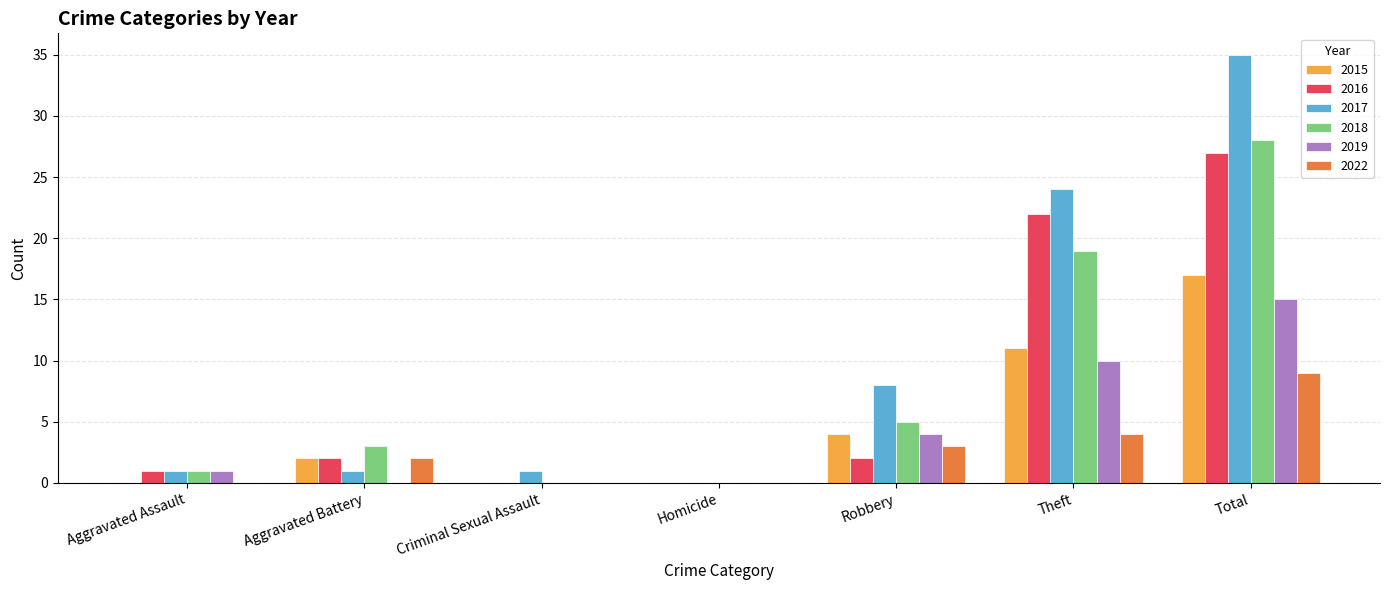

Reading left to right, list all the values displayed in this chart.

2015: Aggravated Assault=0	Aggravated Battery=2	Criminal Sexual Assault=0	Homicide=0	Robbery=4	Theft=11	Total=17
2016: Aggravated Assault=1	Aggravated Battery=2	Criminal Sexual Assault=0	Homicide=0	Robbery=2	Theft=22	Total=27
2017: Aggravated Assault=1	Aggravated Battery=1	Criminal Sexual Assault=1	Homicide=0	Robbery=8	Theft=24	Total=35
2018: Aggravated Assault=1	Aggravated Battery=3	Criminal Sexual Assault=0	Homicide=0	Robbery=5	Theft=19	Total=28
2019: Aggravated Assault=1	Aggravated Battery=0	Criminal Sexual Assault=0	Homicide=0	Robbery=4	Theft=10	Total=15
2022: Aggravated Assault=0	Aggravated Battery=2	Criminal Sexual Assault=0	Homicide=0	Robbery=3	Theft=4	Total=9